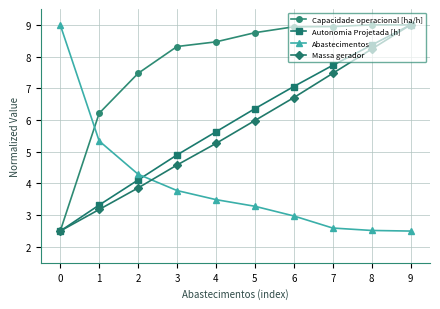

Is it true that Autonomia Projetada [h] equals 7.7 at 7?

True